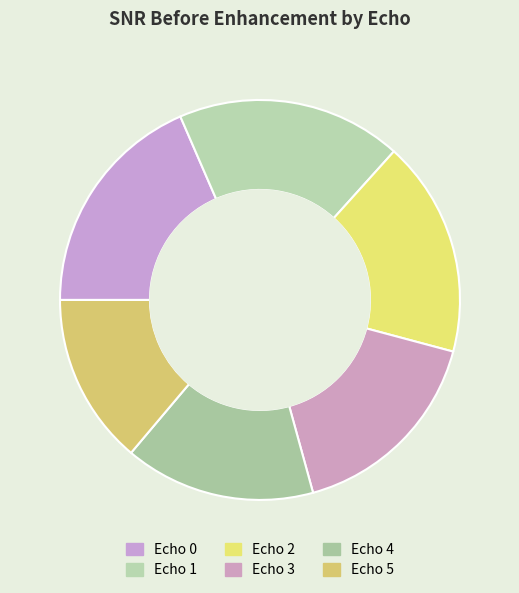

The Echo 5 slice represents 20% of the pie. True or false?

False